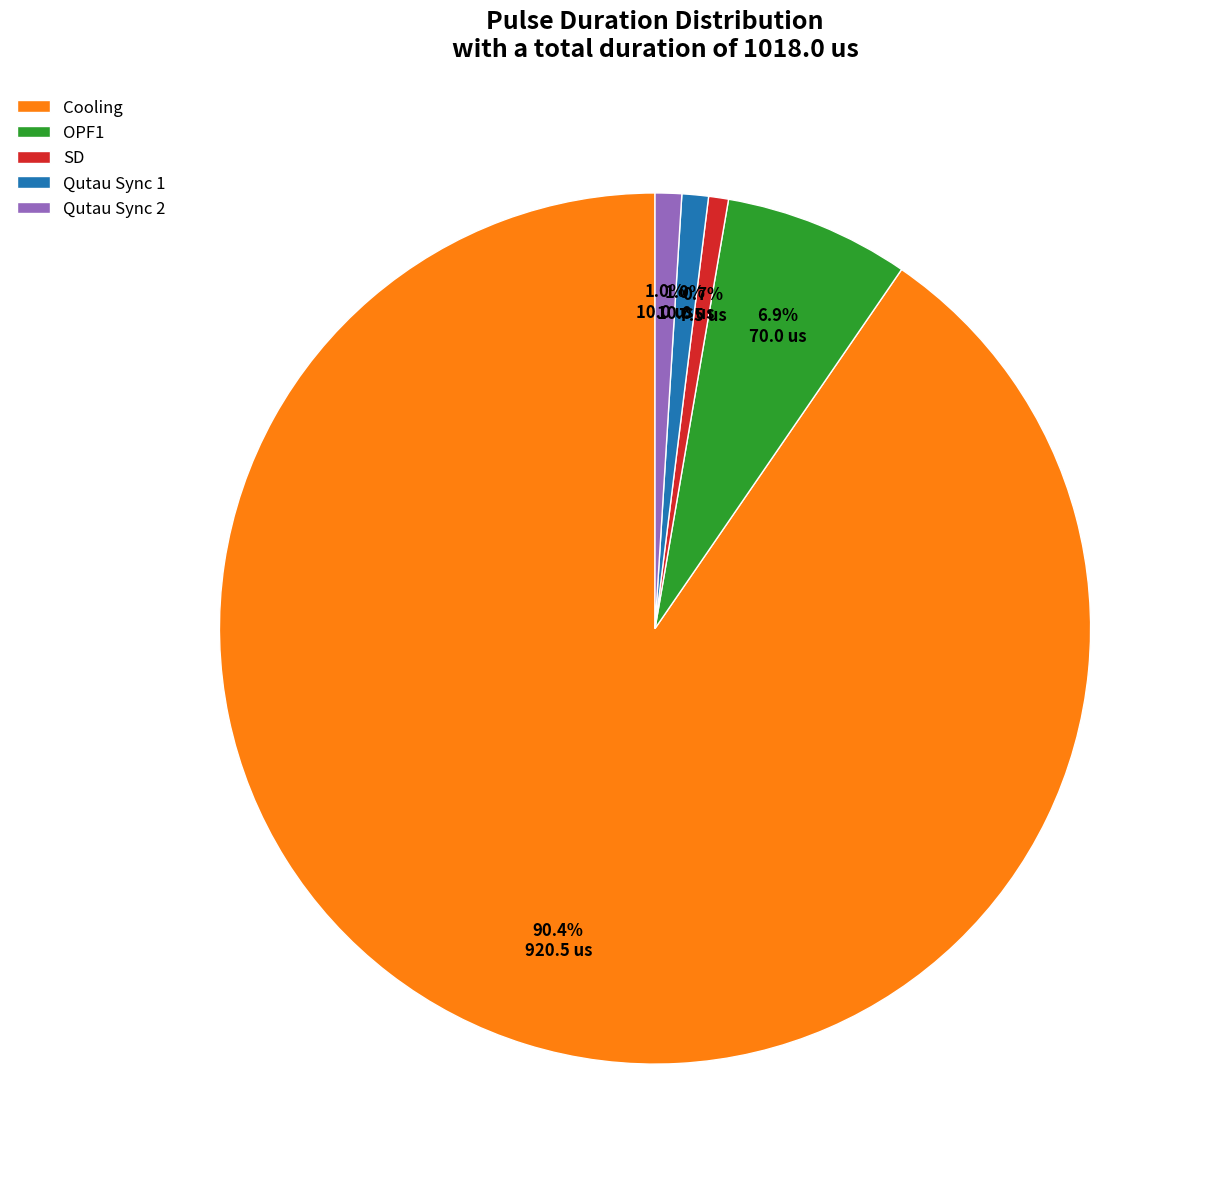

Does Qutau Sync 2 represent more than half of the total?

No